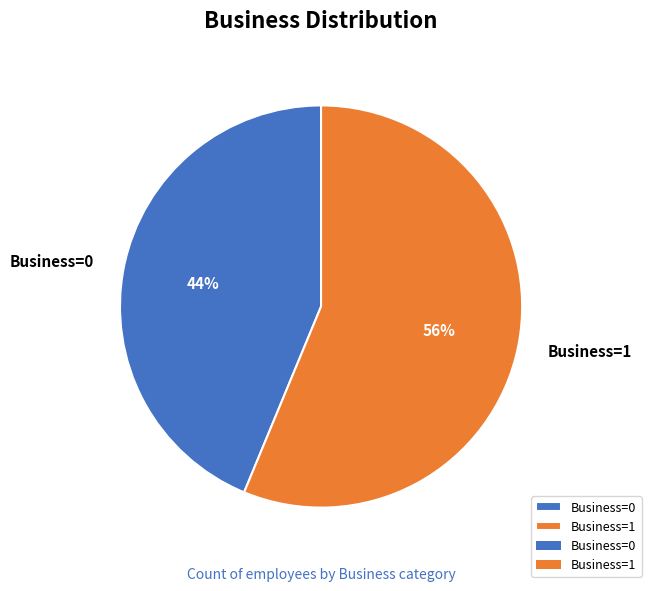

Is there any slice that represents more than half of the pie?

Yes